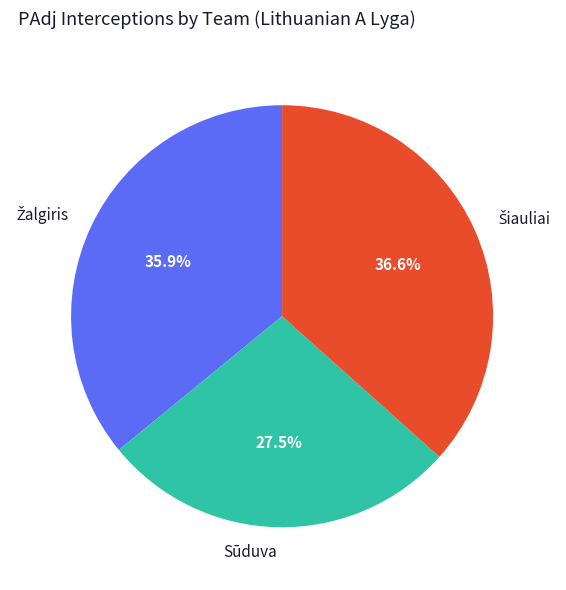

Which slice is the smallest?

Sūduva